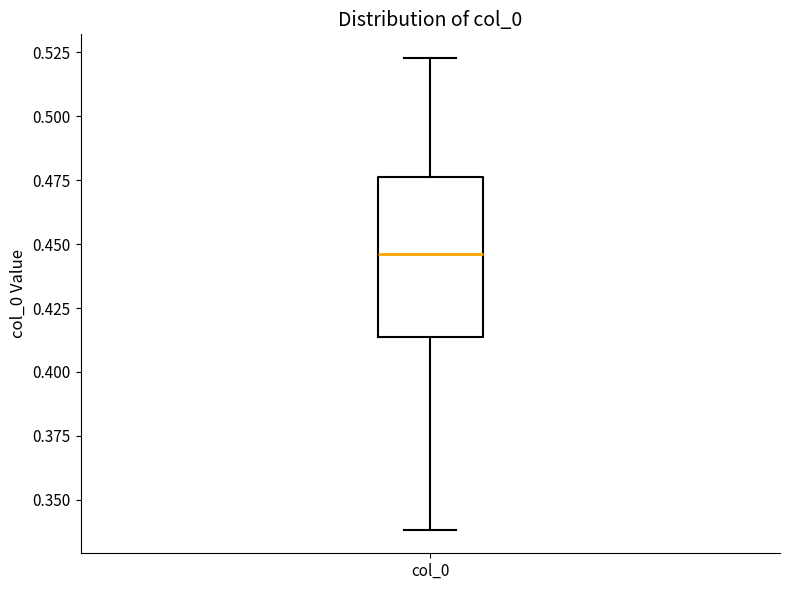

Read this box plot against the y-axis: the position of the median line, the range covered by the box, and the ends of both whiskers. The values are not printed on the chart, so give them approximately, as read against the axis.

median 0.445, box 0.415 to 0.475, whiskers 0.340 to 0.525